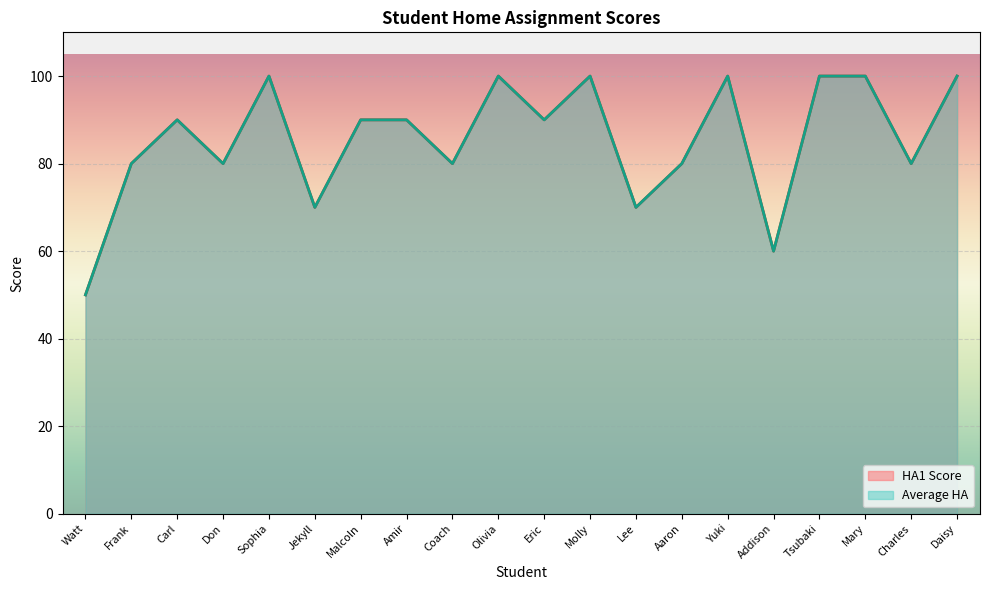

What is the label of the 13th point from the left?

Lee